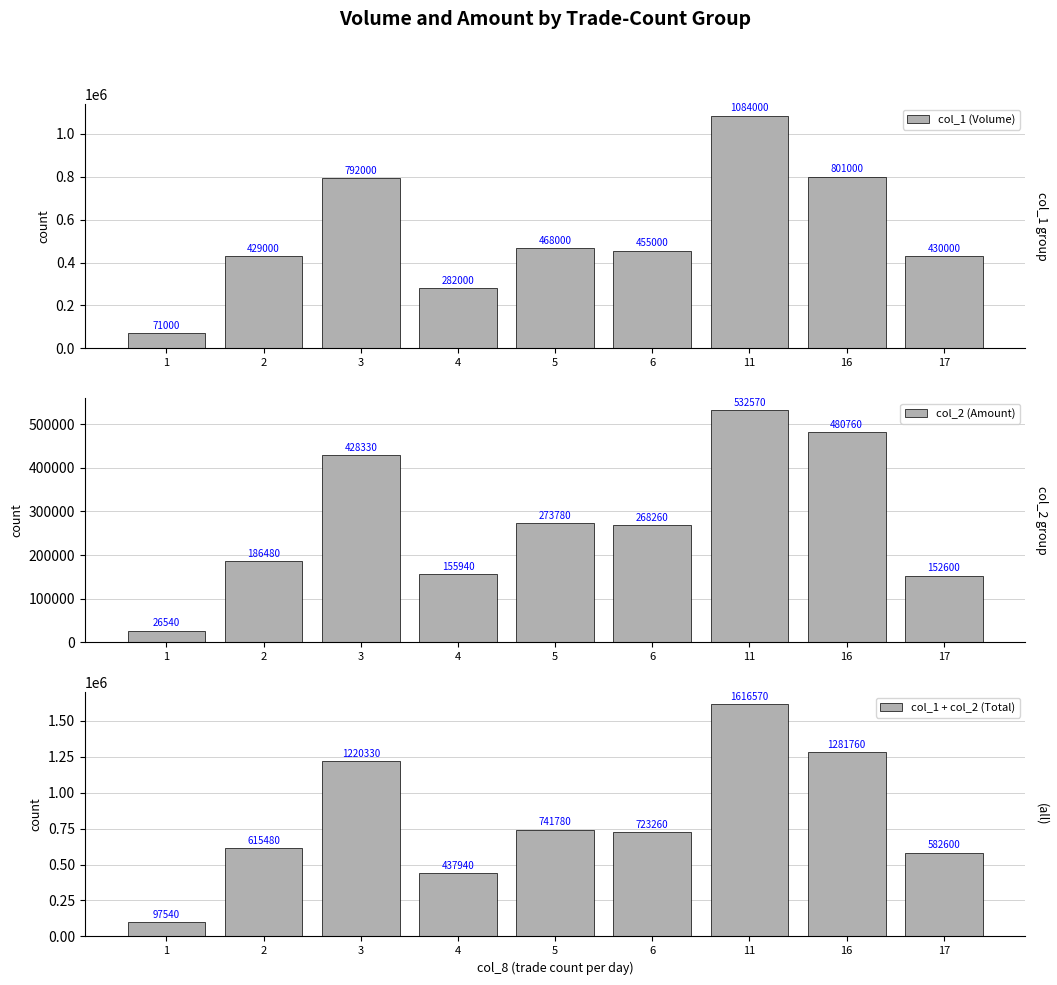

The col_1 + col_2 (Total) series shows 741780 at 5. True or false?

True